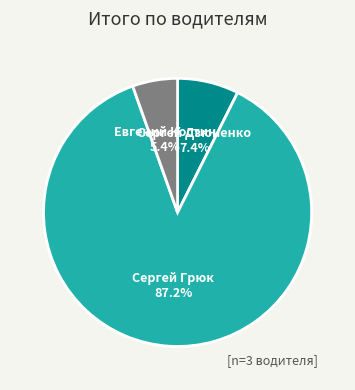

What is the total percentage of Сергей Дзюненко and Сергей Грюк?

94.6%